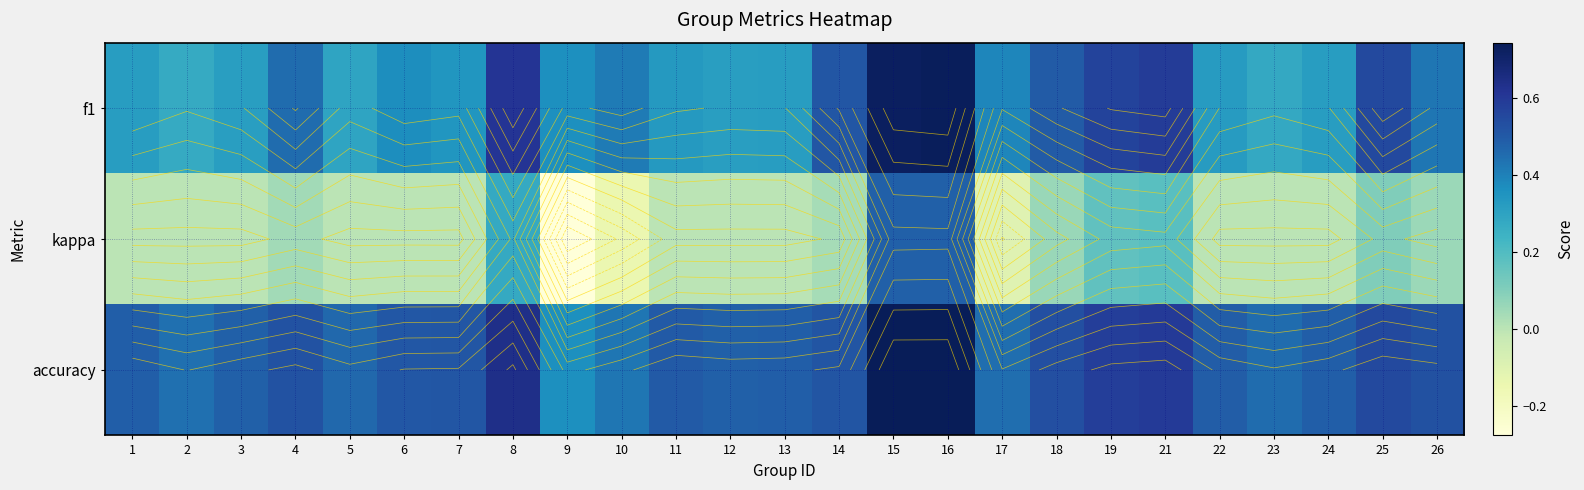

True or false: accuracy has a value of 1.3 at 16.

False